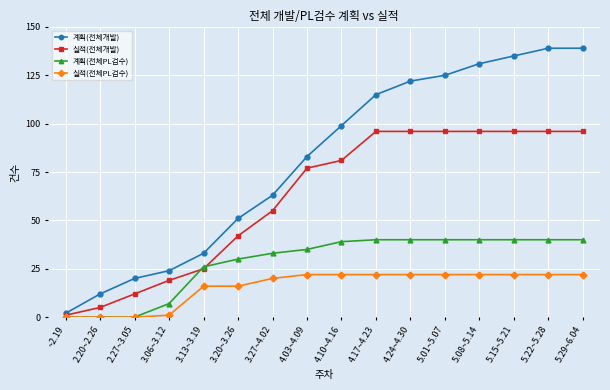

Count the number of data series in this chart.

4